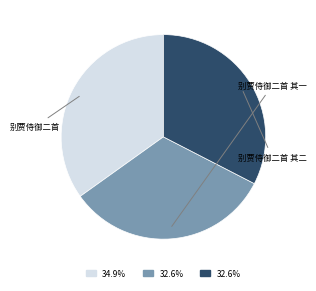

How many slices are in this pie chart?

3